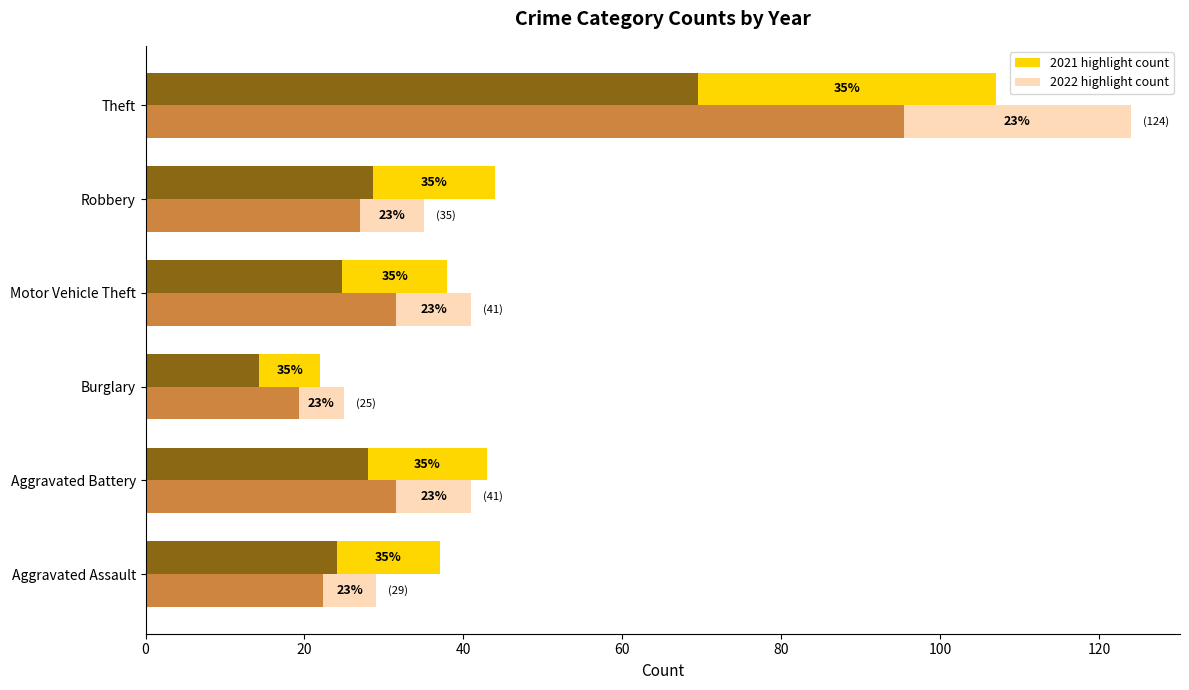

The value of 2021 highlight at Motor Vehicle Theft is 5.4. True or false?

False